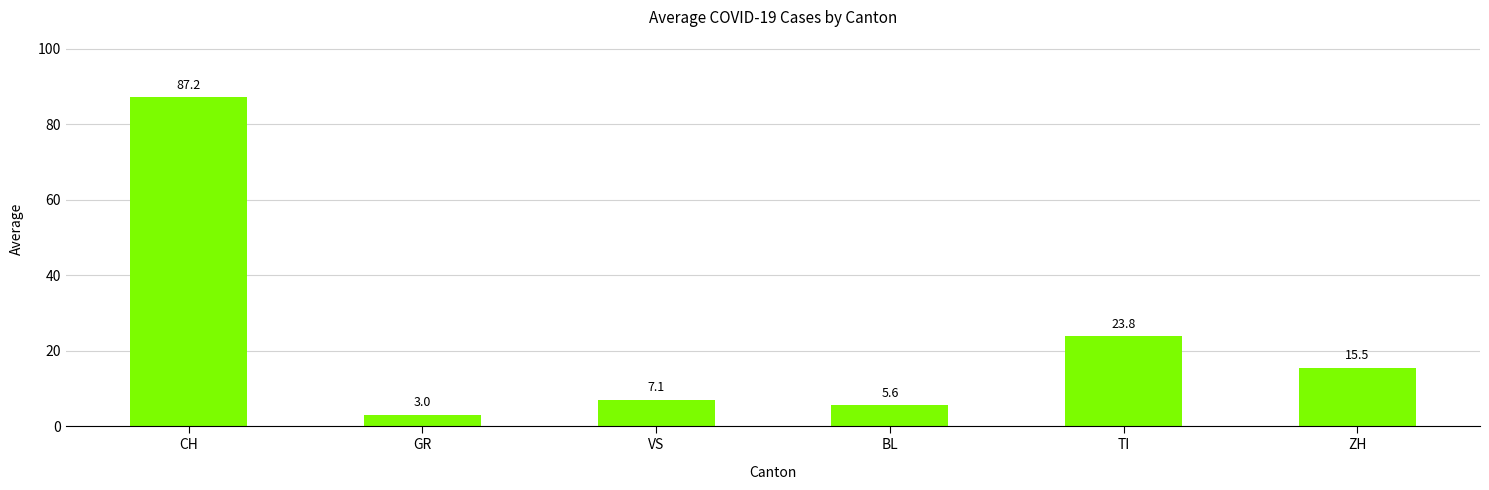

Reading left to right, extract all data points from this chart.

CH=87.2	GR=3.0	VS=7.1	BL=5.6	TI=23.8	ZH=15.5